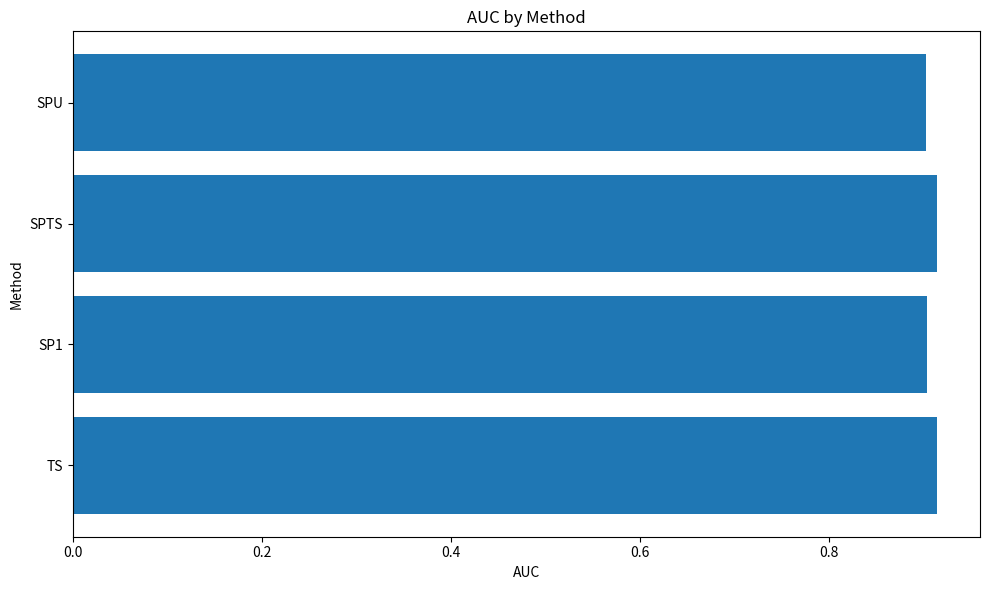

Count the values in the range 0 to 1.

4